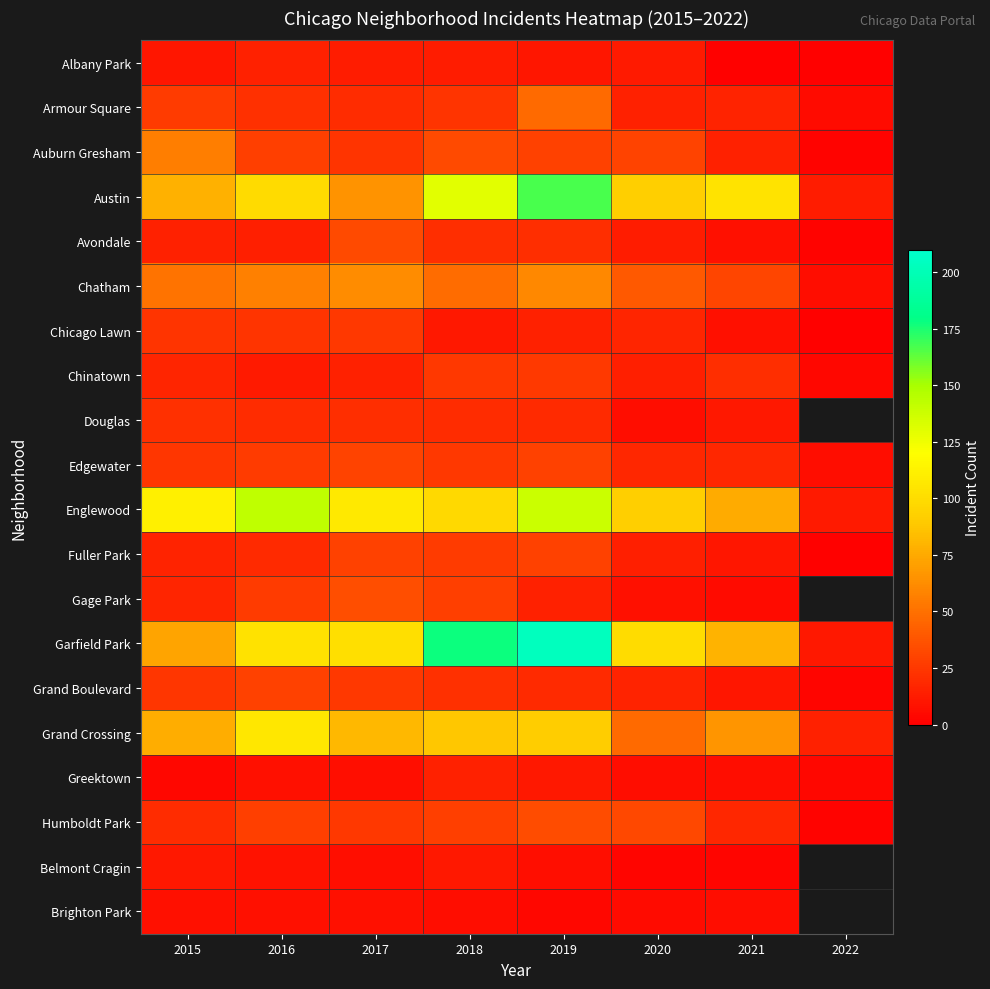

Which label corresponds to the largest value in the chart?

2019